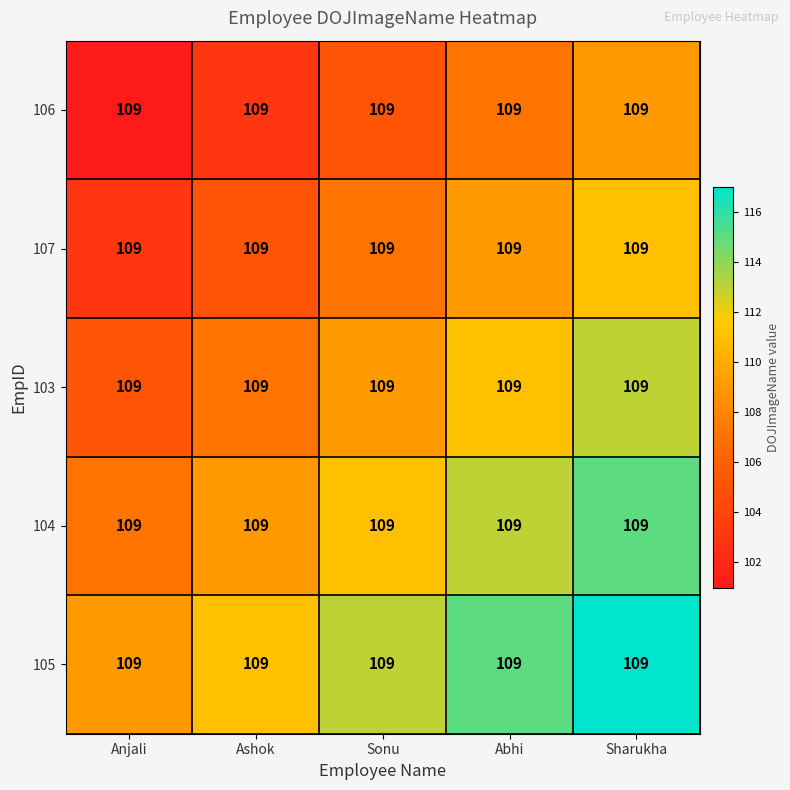

At Ashok, list the series in order from largest to smallest.

105, 104, 103, 107, 106